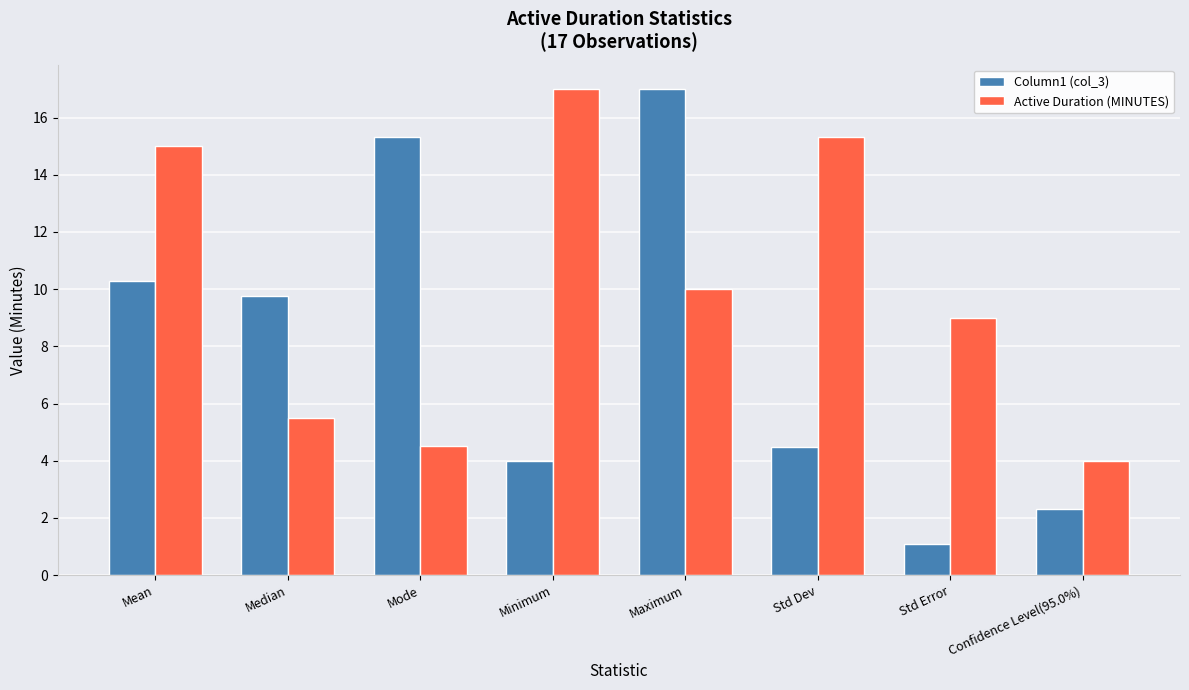

What is the greatest value displayed?

17.0